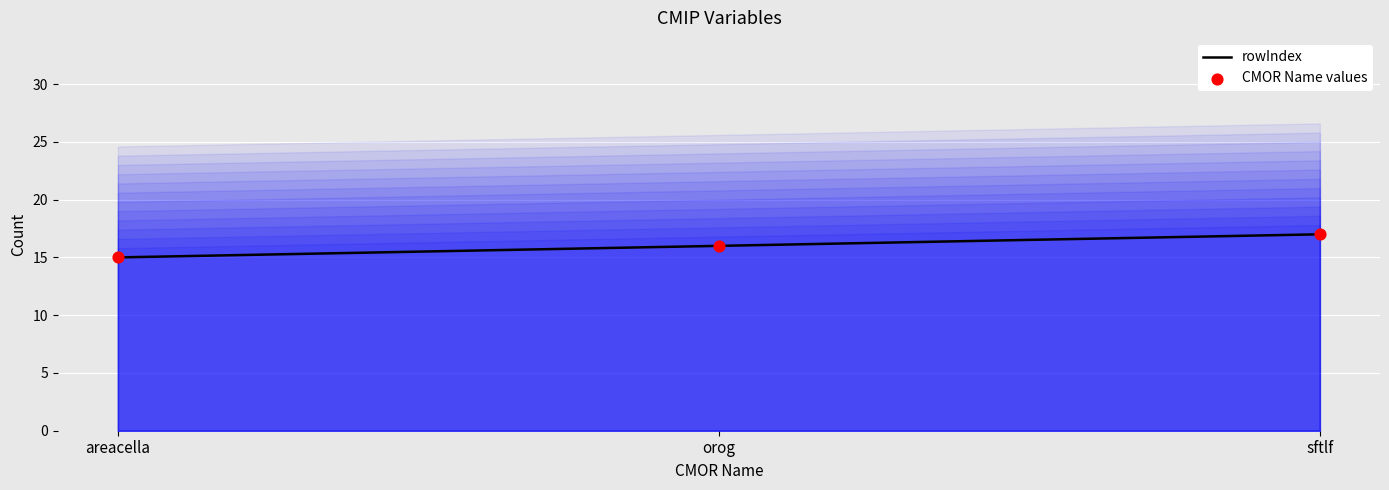

At which category is the sum across all series the highest?

sftlf